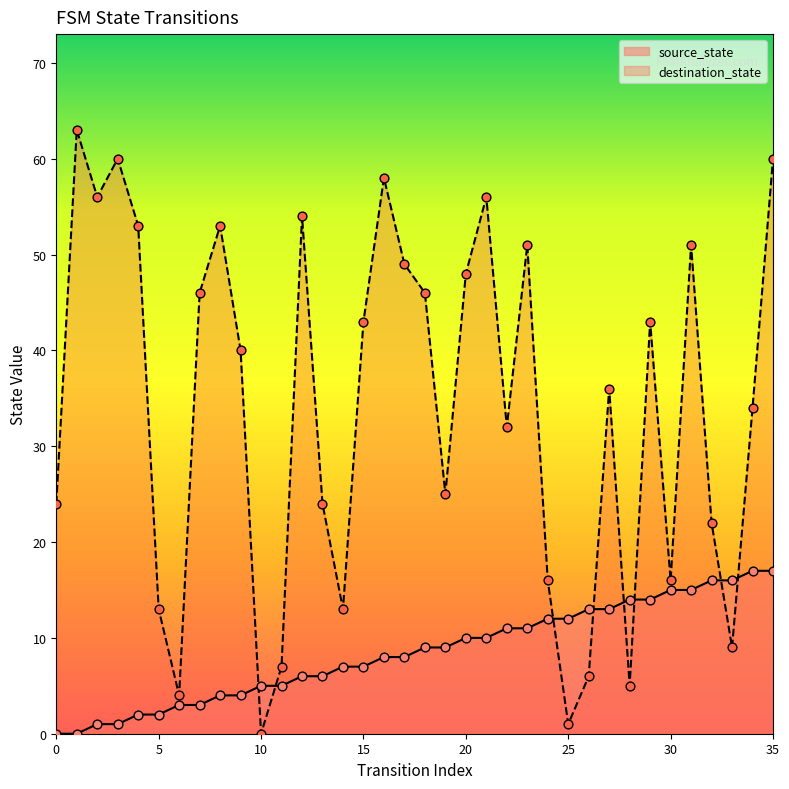

Which series has the widest spread of Y values?

destination_state